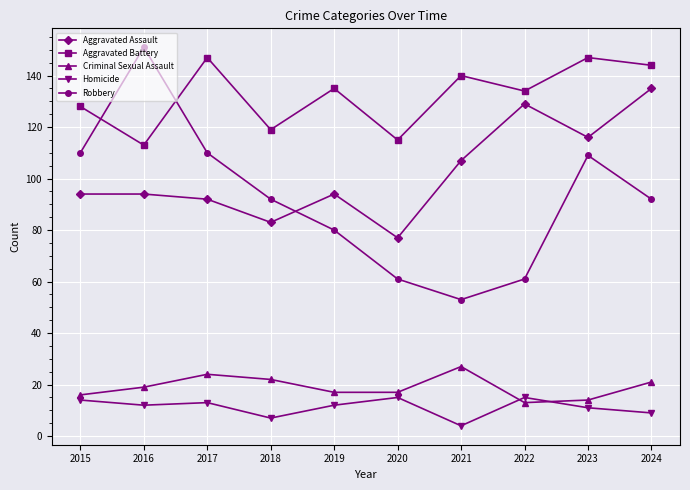

List the series in order of their peak value, highest first.

Robbery, Aggravated Battery, Aggravated Assault, Criminal Sexual Assault, Homicide